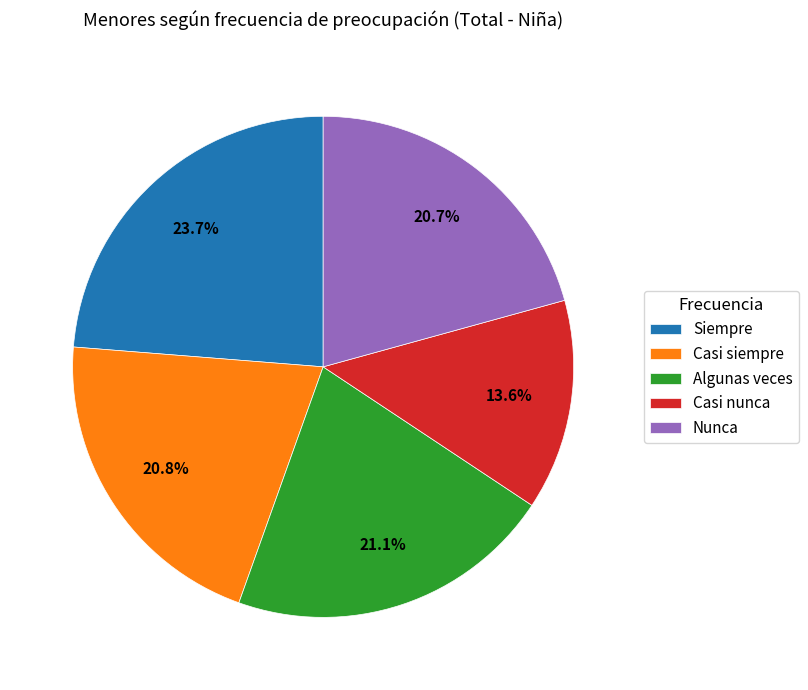

Approximately how many times larger is the value at Algunas veces compared to Casi siempre?

1.0